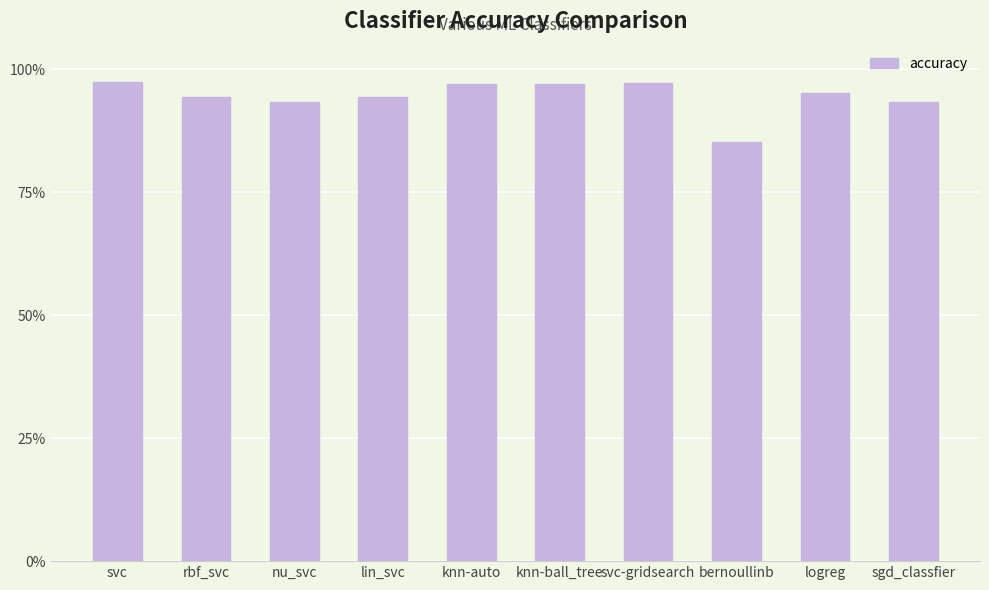

Does the chart contain any negative values?

No